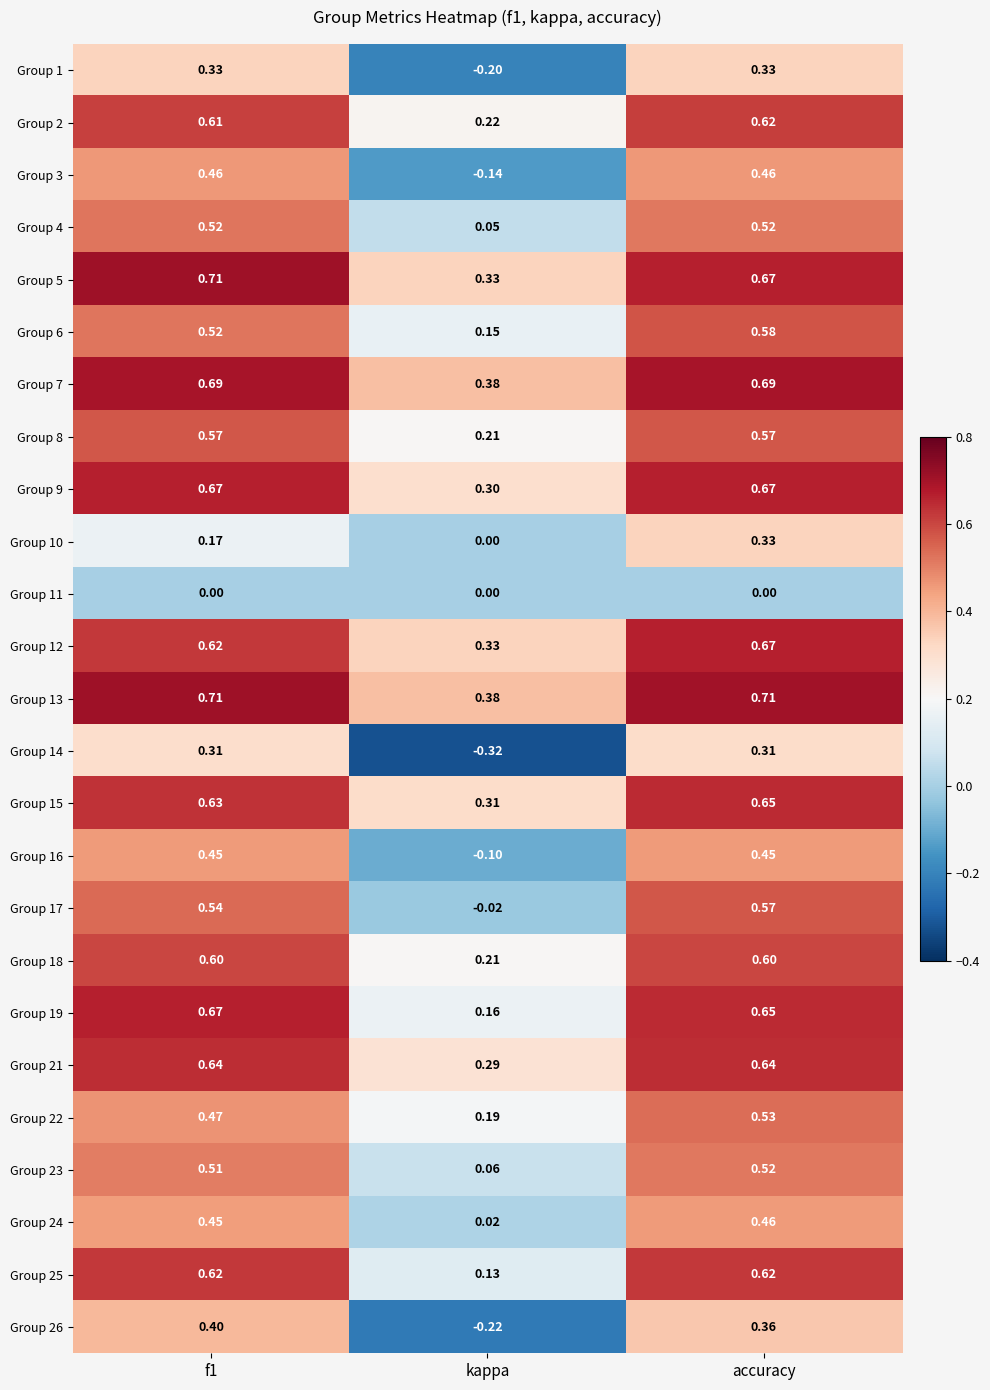

How many data points does each series have?

3